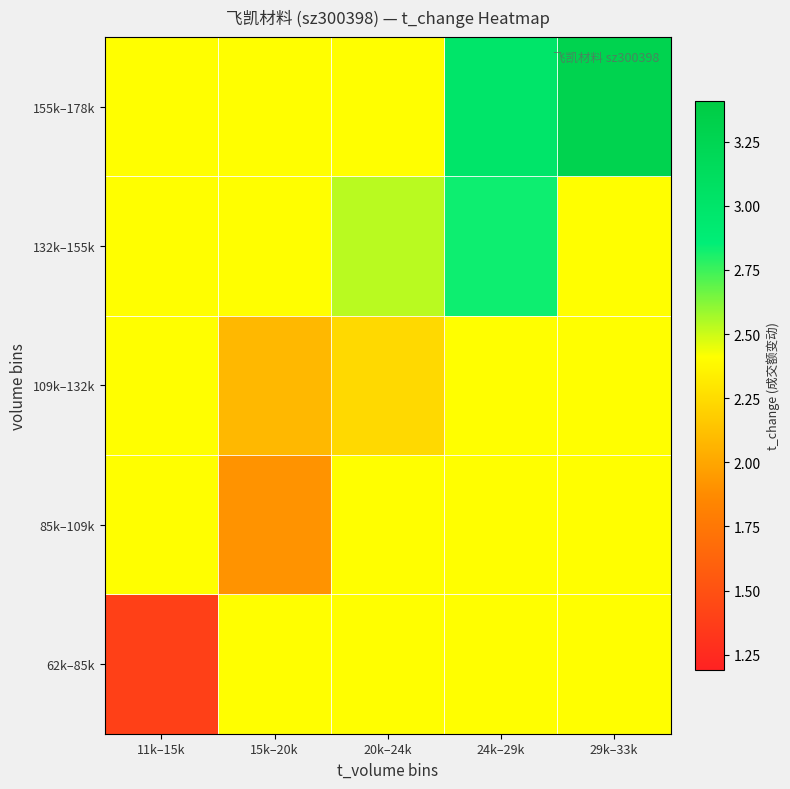

Which category has the lowest value across all series?

11k–15k